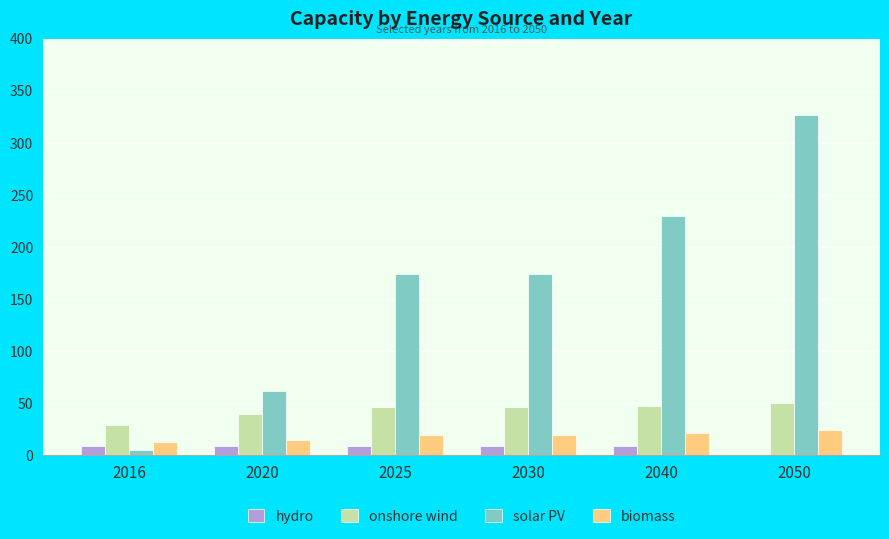

Which series changed the most between 2016 and 2040?

solar PV